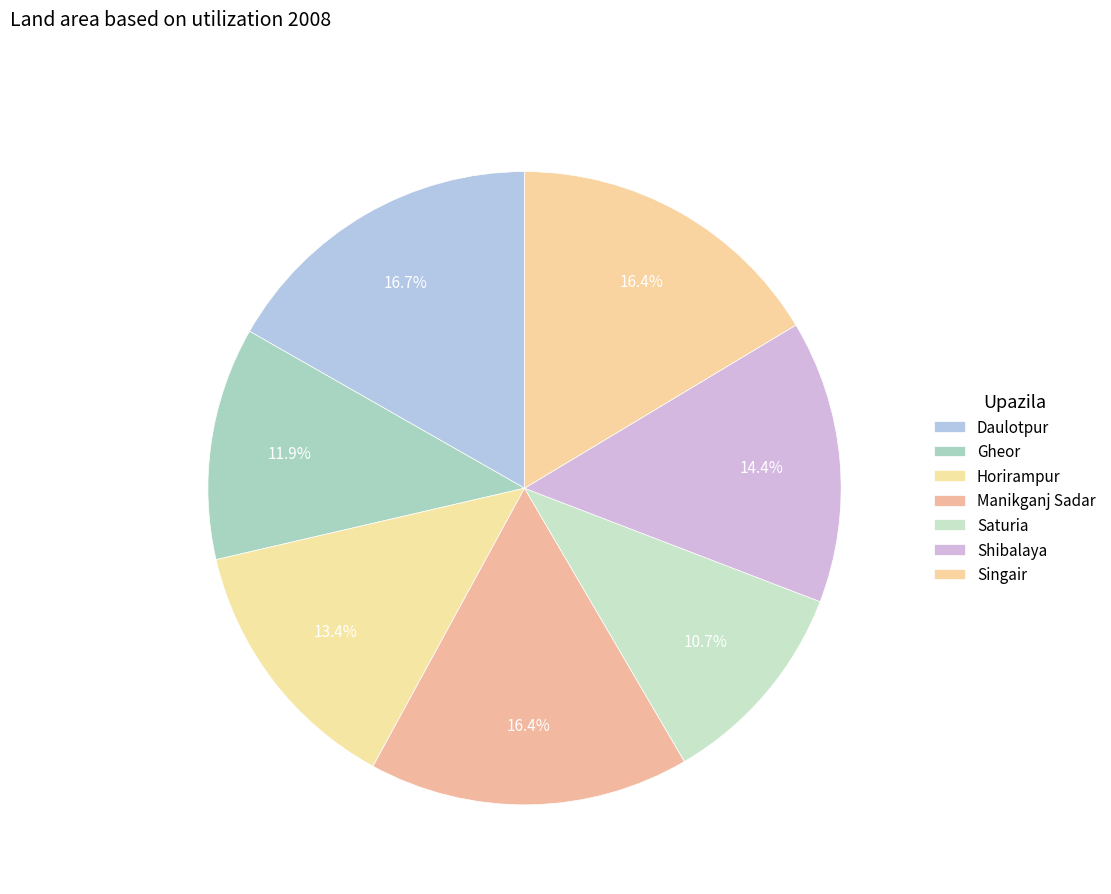

To the nearest percent, what is the average slice percentage?

14%